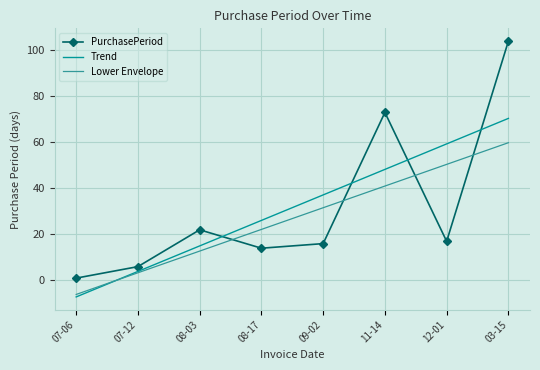

Which label corresponds to the smallest value in the chart?

07-06